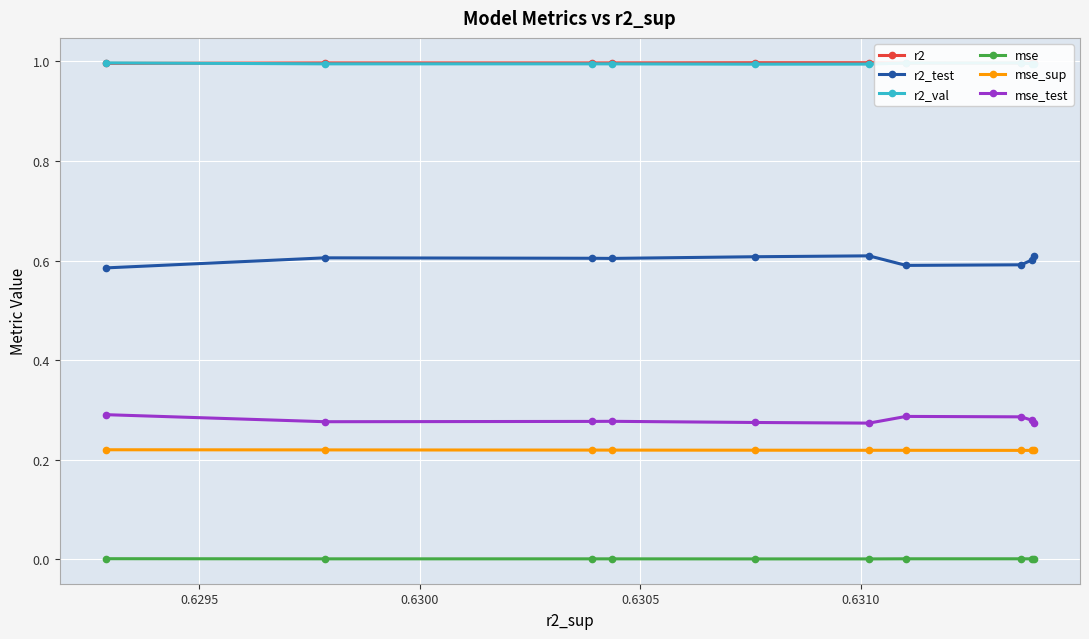

True or false: r2_val has more than 0 points higher than both neighbors.

True